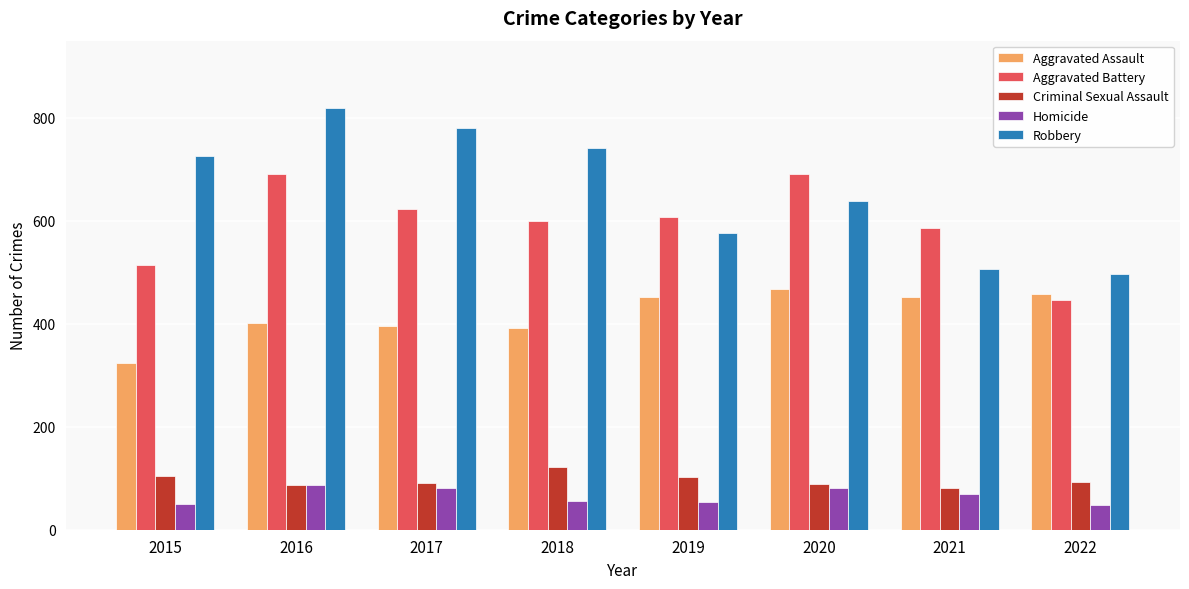

What is the maximum value shown in the chart?

819